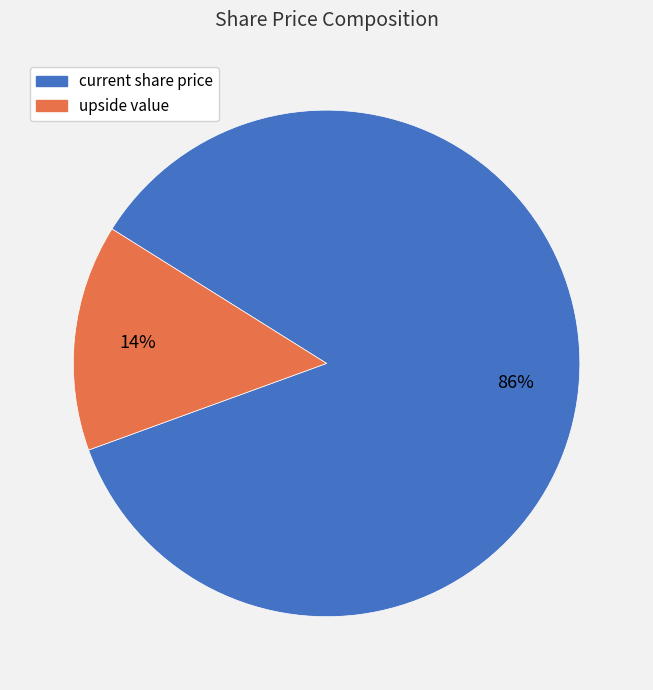

Rank the categories by value from lowest to highest.

upside value, current share price